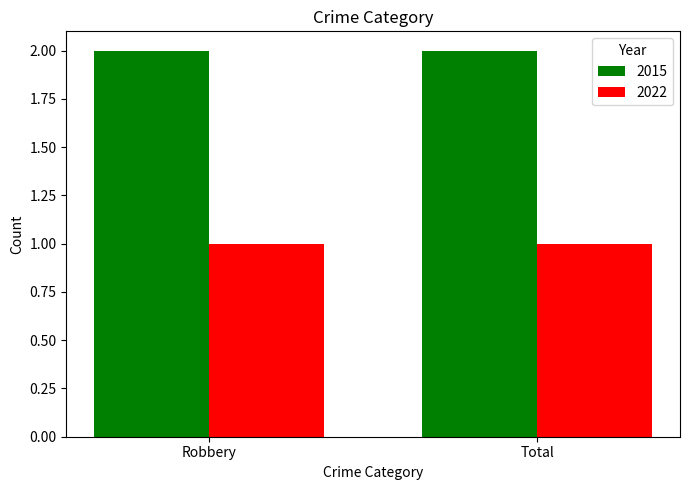

Rank the series at Robbery from lowest to highest value.

2022, 2015